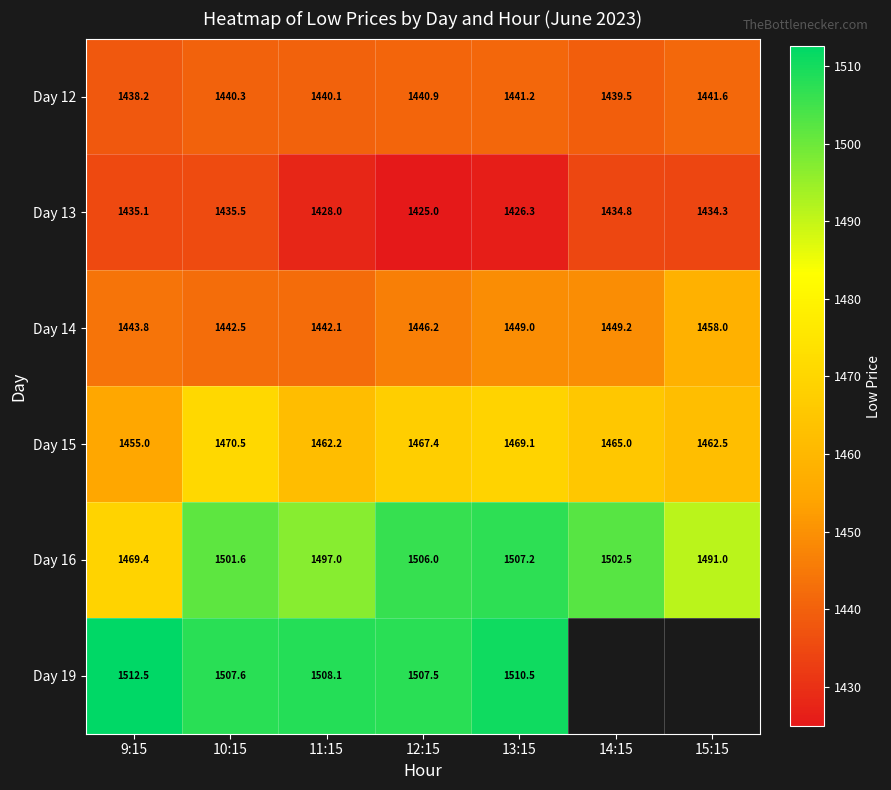

What is the average value of the Day 15 series?

1464.5